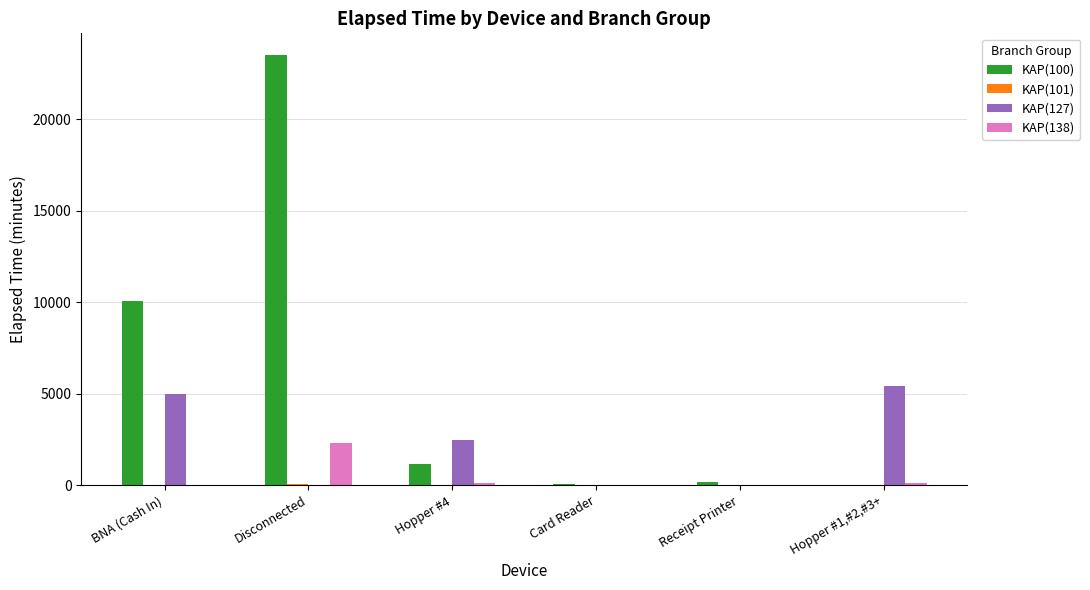

What is the maximum value shown in the chart?

23505